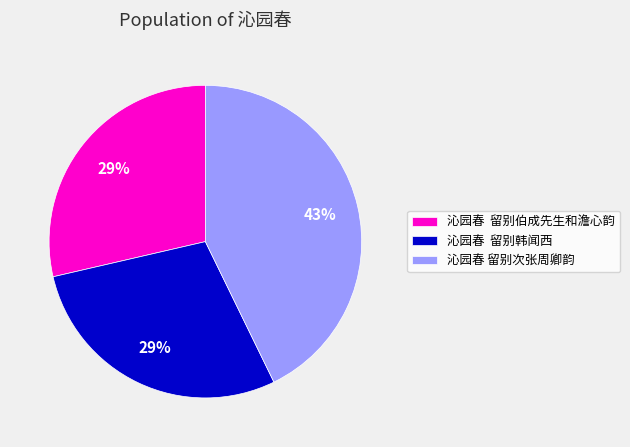

To the nearest percent, what percentage of the pie is 沁园春 留别韩闻西?

29%